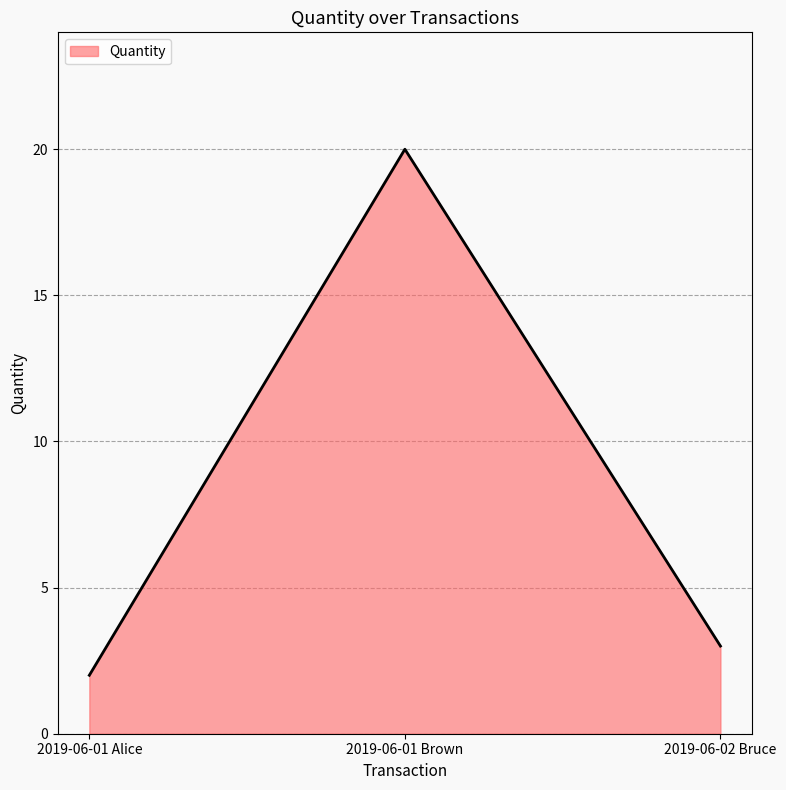

What is the average value?

8